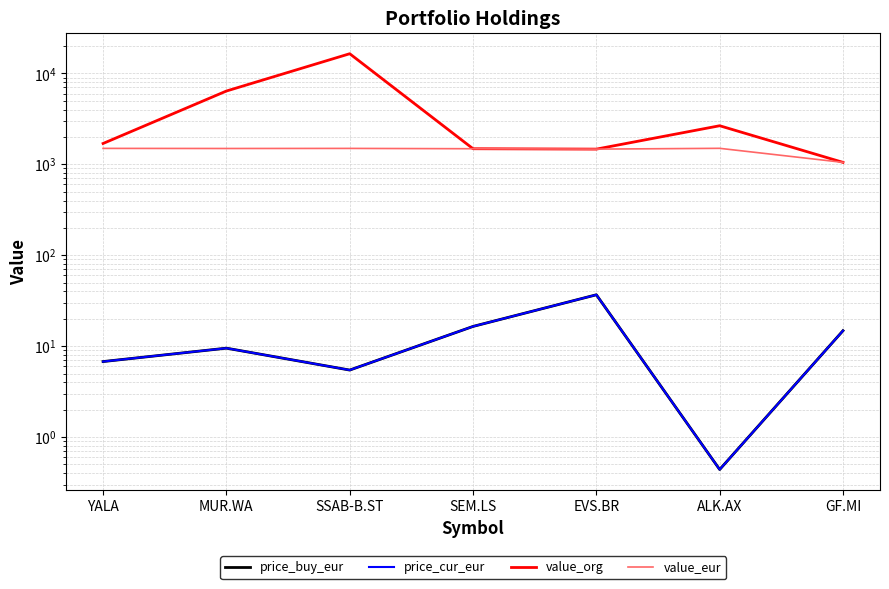

Reading left to right, list all the values displayed in this chart.

price_buy_eur: 6.8	9.5	5.5	16.5	36.8	0.4	14.8
price_cur_eur: 6.8	9.5	5.5	16.5	36.8	0.4	14.8
value_org: 1695.1	6397.8	16456.4	1484.1	1470.0	2656.7	1050.8
value_eur: 1497.1	1493.1	1496.5	1484.1	1470.0	1499.6	1050.8